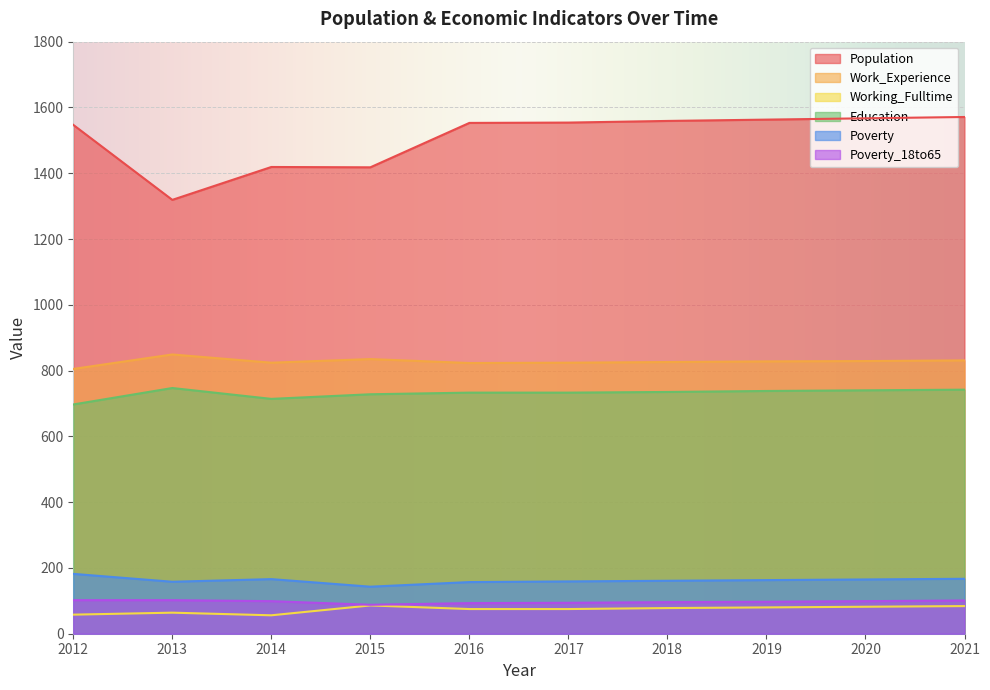

Reading left to right, list all the values displayed in this chart.

Population: 1547	1319	1419	1418	1553	1554	1559	1563	1567	1571
Work_Experience: 805	849	824	835	823	824	826	828	829	831
Working_Fulltime: 58	64	56	86	75	75	78	80	82	84
Education: 697	747	714	728	733	733	735	738	740	742
Poverty: 182	158	166	143	157	159	161	163	165	167
Poverty_18to65: 102	102	99	88	93	94	96	97	99	101